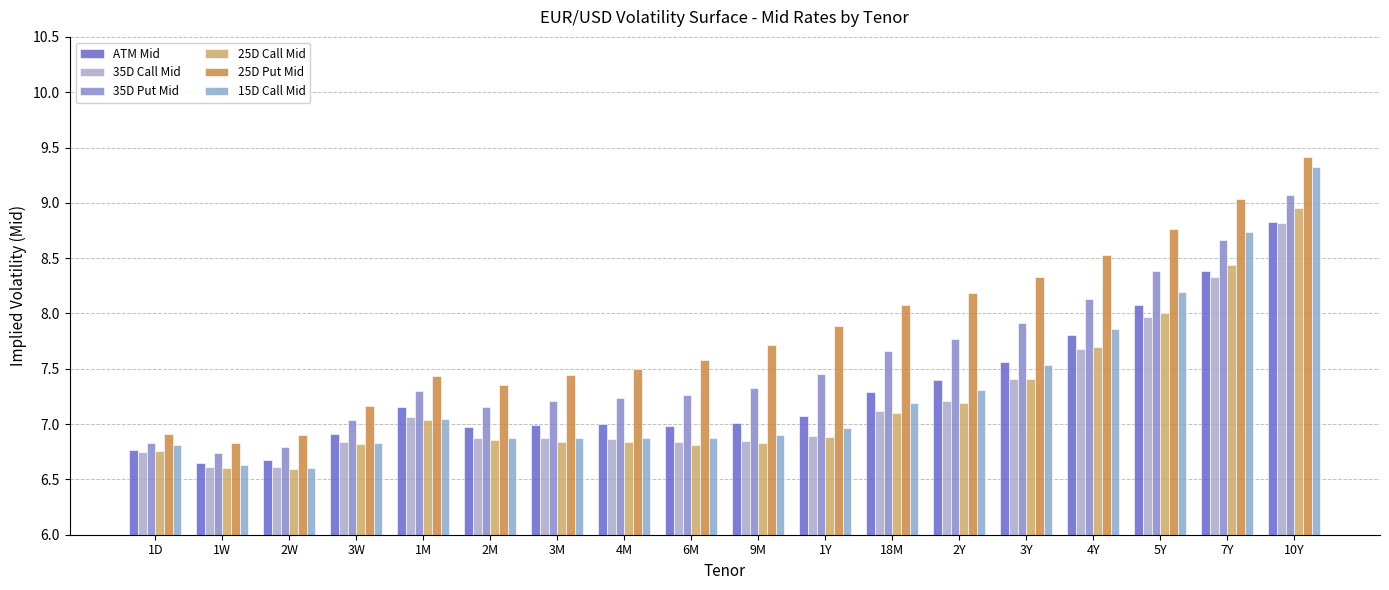

Reading left to right, list all the values displayed in this chart.

ATM Mid: 6.8	6.7	6.7	6.9	7.2	7.0	7.0	7.0	7.0	7.0	7.1	7.3	7.4	7.6	7.8	8.1	8.4	8.8
35D Call Mid: 6.7	6.6	6.6	6.8	7.1	6.9	6.9	6.9	6.8	6.9	6.9	7.1	7.2	7.4	7.7	8.0	8.3	8.8
35D Put Mid: 6.8	6.7	6.8	7.0	7.3	7.2	7.2	7.2	7.3	7.3	7.5	7.7	7.8	7.9	8.1	8.4	8.7	9.1
25D Call Mid: 6.8	6.6	6.6	6.8	7.0	6.9	6.8	6.8	6.8	6.8	6.9	7.1	7.2	7.4	7.7	8.0	8.4	9.0
25D Put Mid: 6.9	6.8	6.9	7.2	7.4	7.3	7.4	7.5	7.6	7.7	7.9	8.1	8.2	8.3	8.5	8.8	9.0	9.4
15D Call Mid: 6.8	6.6	6.6	6.8	7.0	6.9	6.9	6.9	6.9	6.9	7.0	7.2	7.3	7.5	7.9	8.2	8.7	9.3